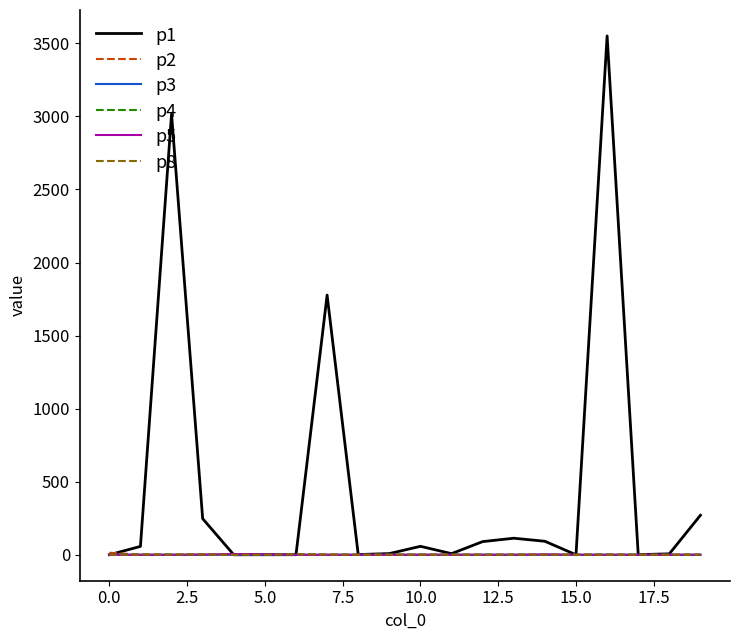

What is the maximum value shown in the chart?

3550.7